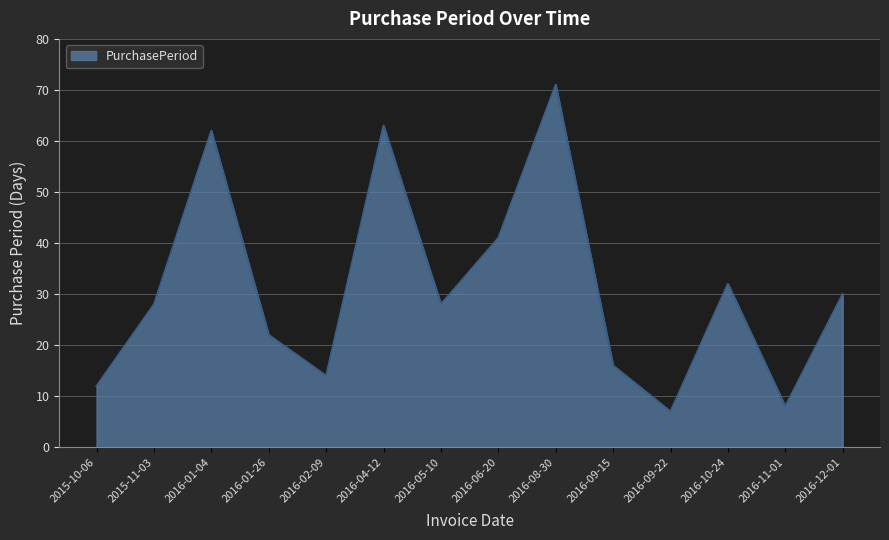

What is the approximate value at 2016-01-26, to the nearest 5?

20